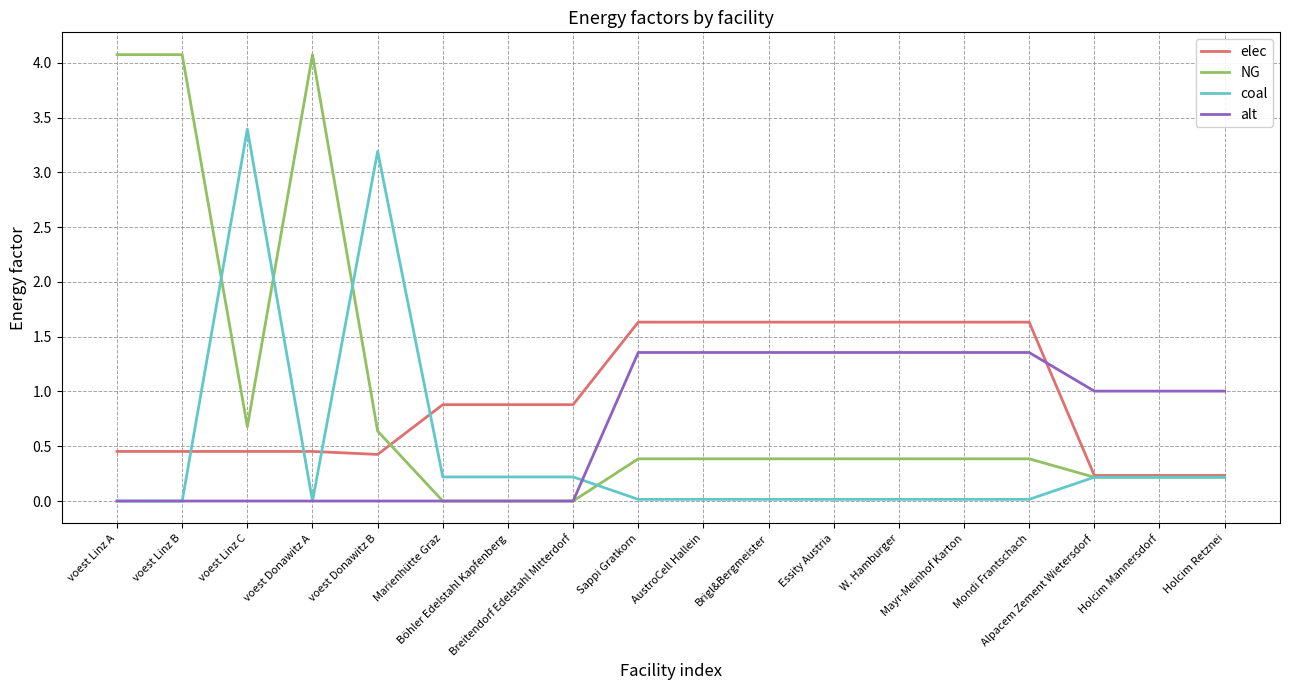

Which series has the widest spread of values?

NG